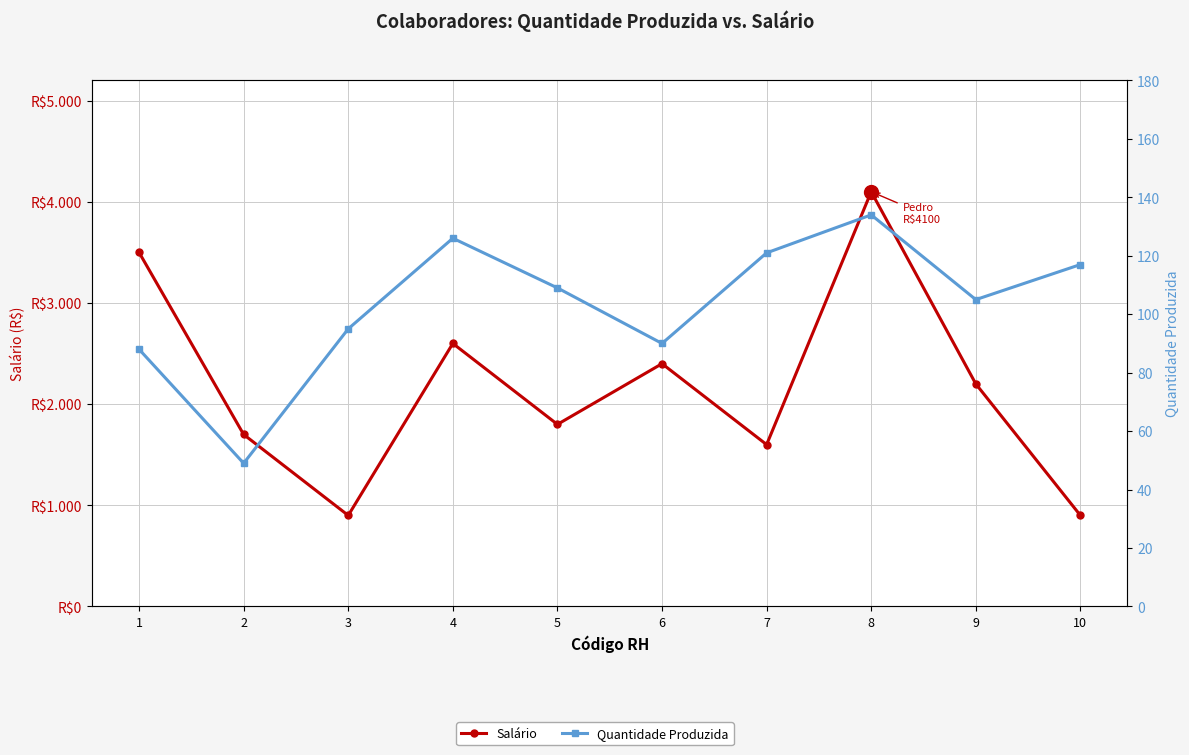

Reading right to left, transcribe all the data shown in this chart.

Salário: 10=900	9=2200	8=4100	7=1600	6=2400	5=1800	4=2600	3=900	2=1700	1=3500
Quantidade Produzida: 10=117	9=105	8=134	7=121	6=90	5=109	4=126	3=95	2=49	1=88